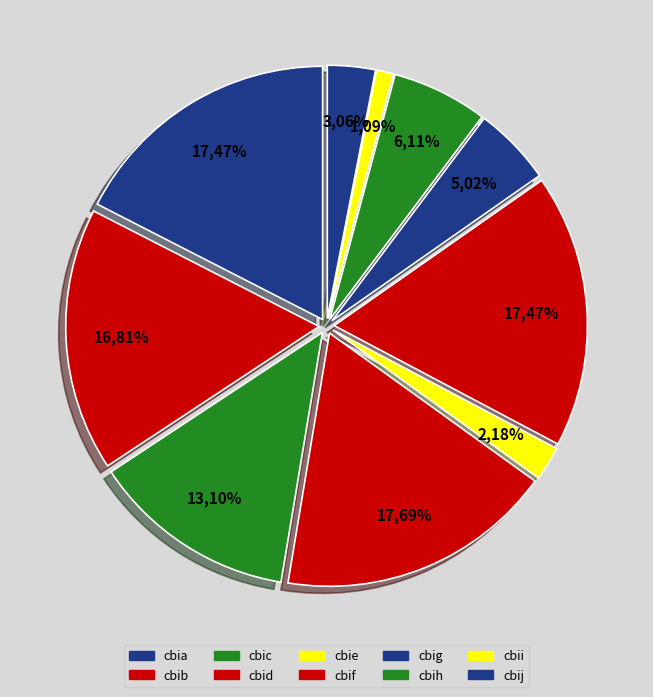

Which slice is the smallest?

cbii